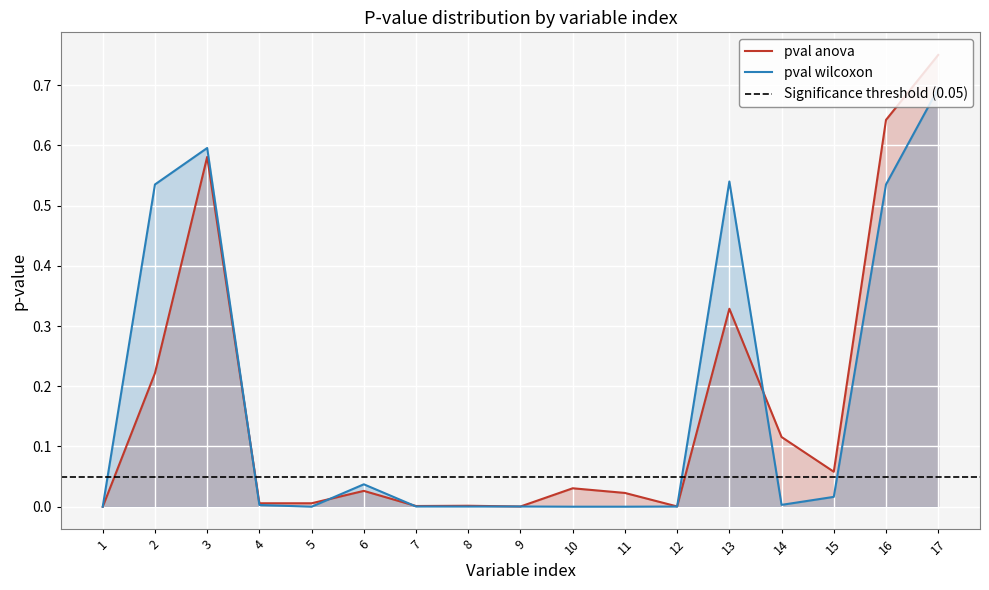

Is it true that pval anova equals 0.6 at 16?

True